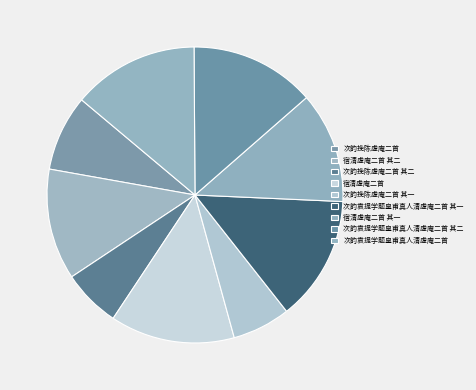

What is the ratio of the value at 次韵袁提学题皇甫真人清虚庵二首 to the value at 次韵袁提学题皇甫真人清虚庵二首 其二?

1.0